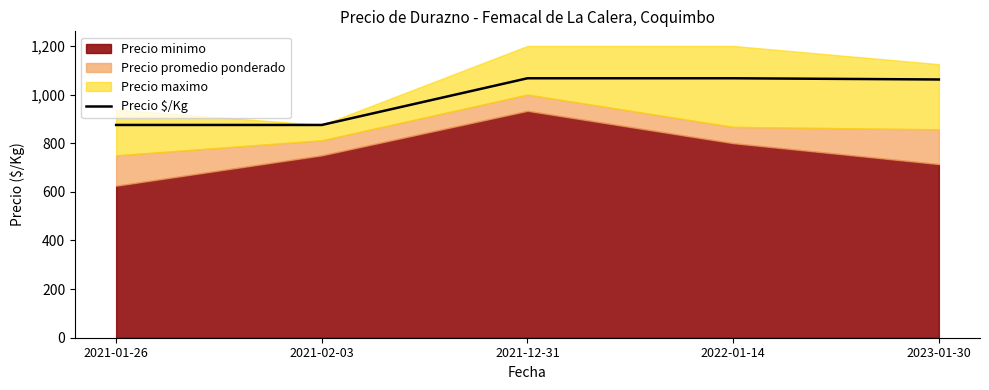

Reading left to right, extract all data points from this chart.

2021-01-26=875	2021-02-03=875	2021-12-31=1067	2022-01-14=1067	2023-01-30=1062